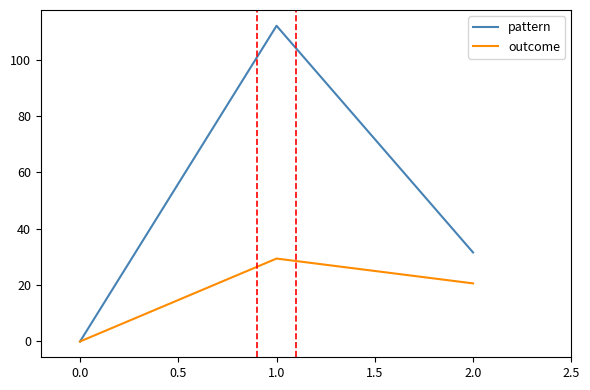

The value of pattern at 0.0 is 0.0. True or false?

True